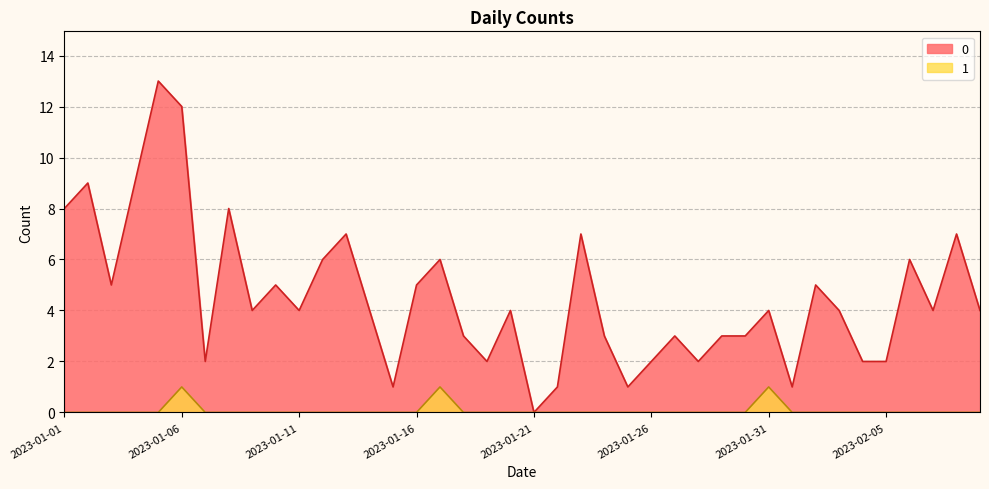

True or false: 0 has more than 2 points higher than both neighbors.

True